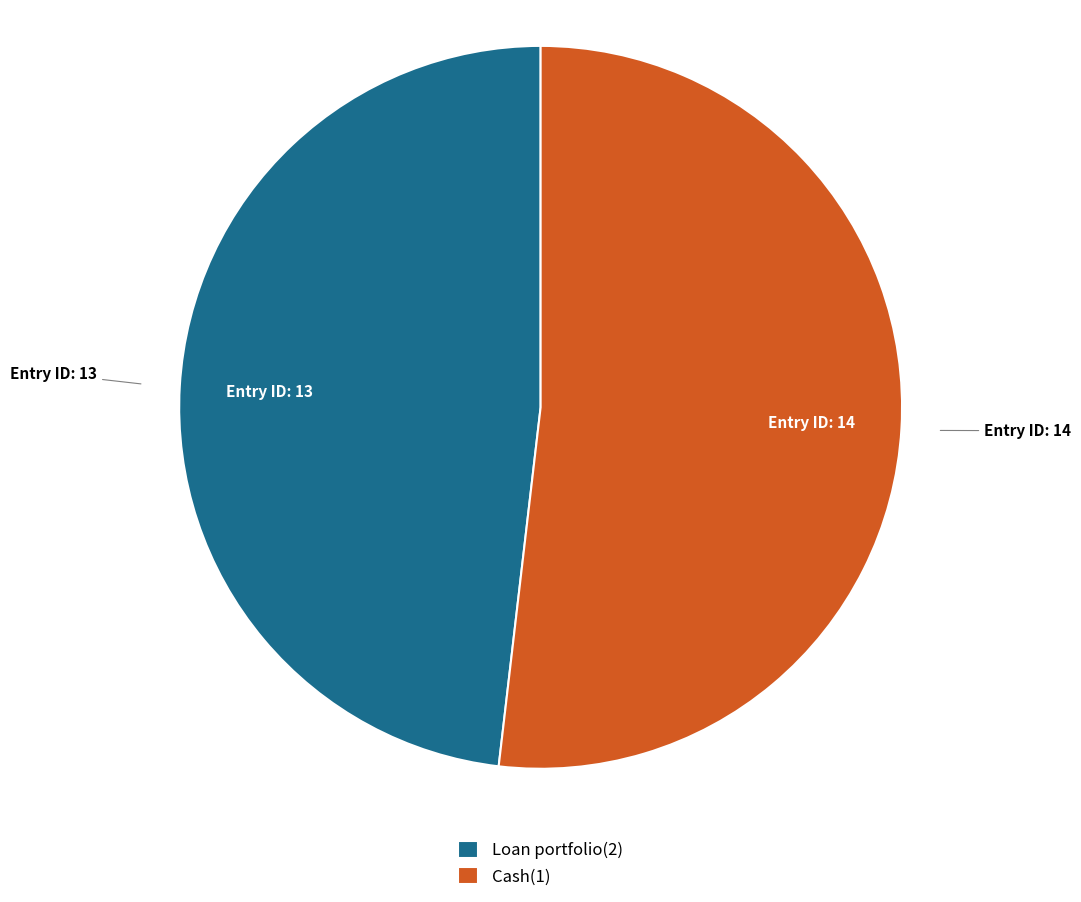

Rank the categories by value from lowest to highest.

Loan portfolio(2), Cash(1)